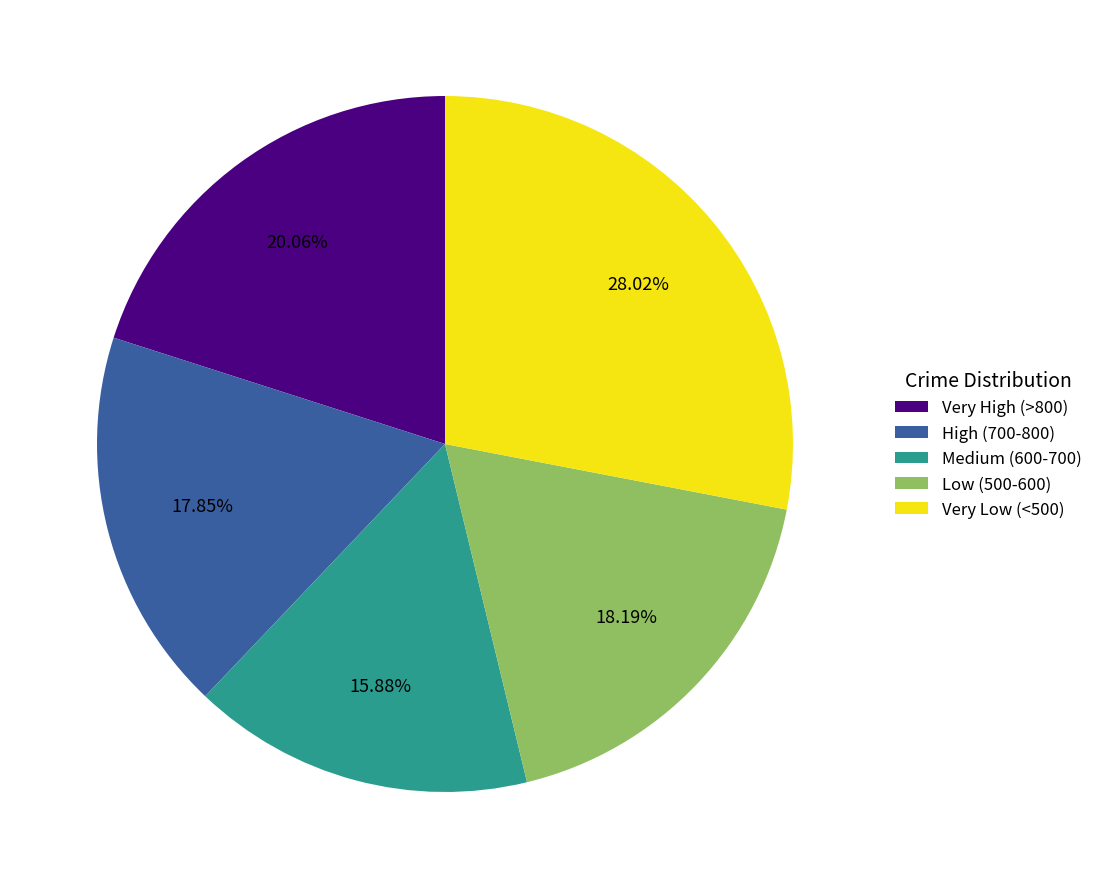

Do Very High (>800) and Medium (600-700) together represent more than half of the pie?

No